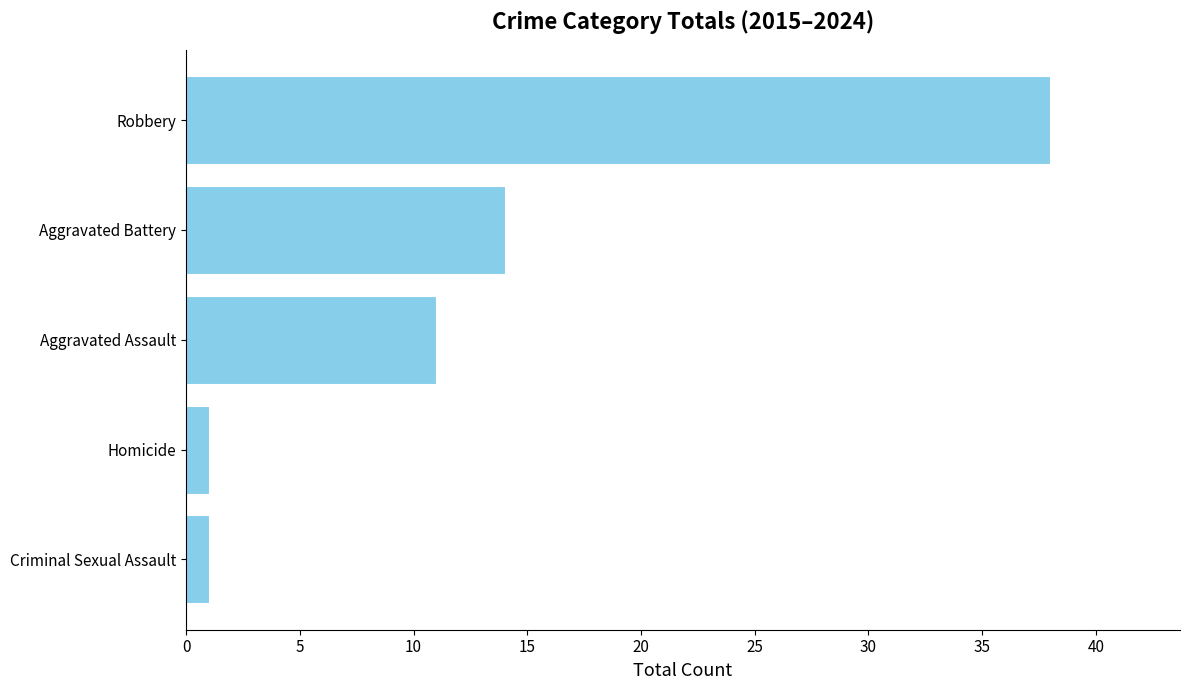

Are the bars horizontal?

Yes